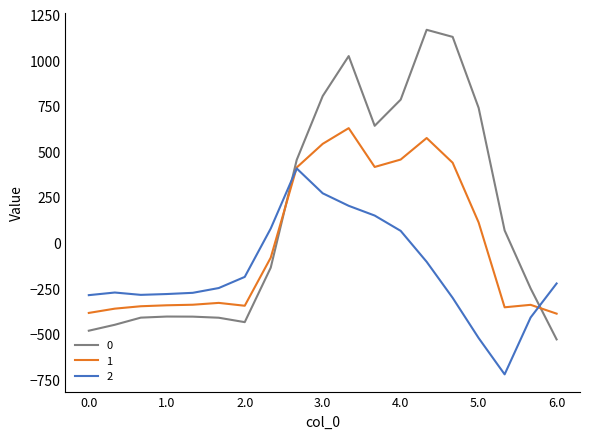

How many values in 1 are below zero?

11